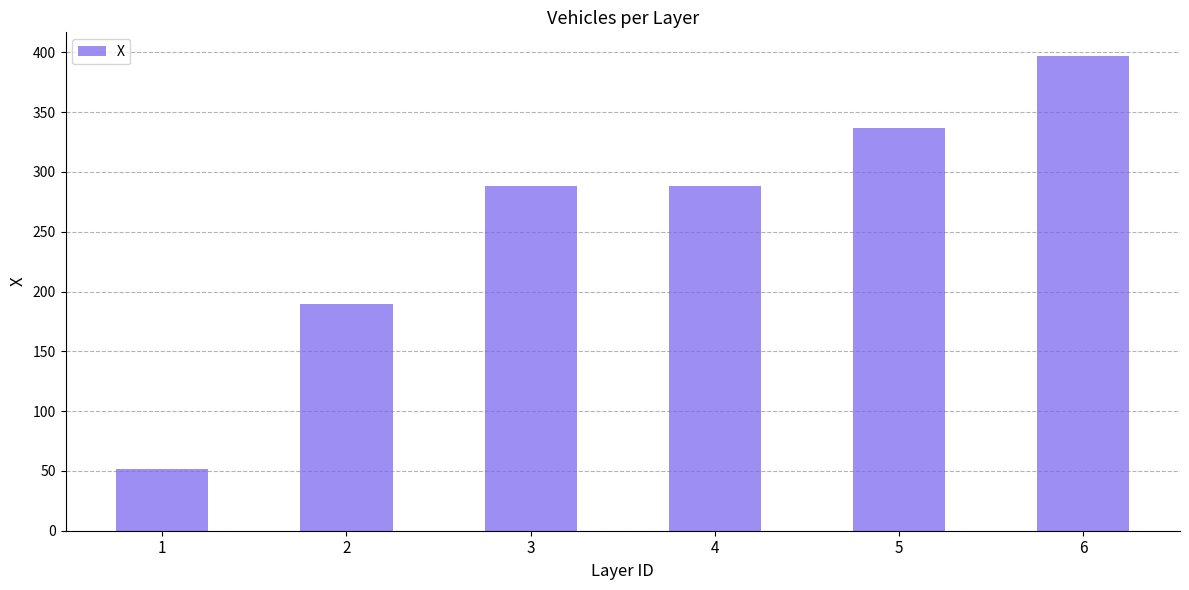

What is the sum of the values at 1 and 6?

448.6